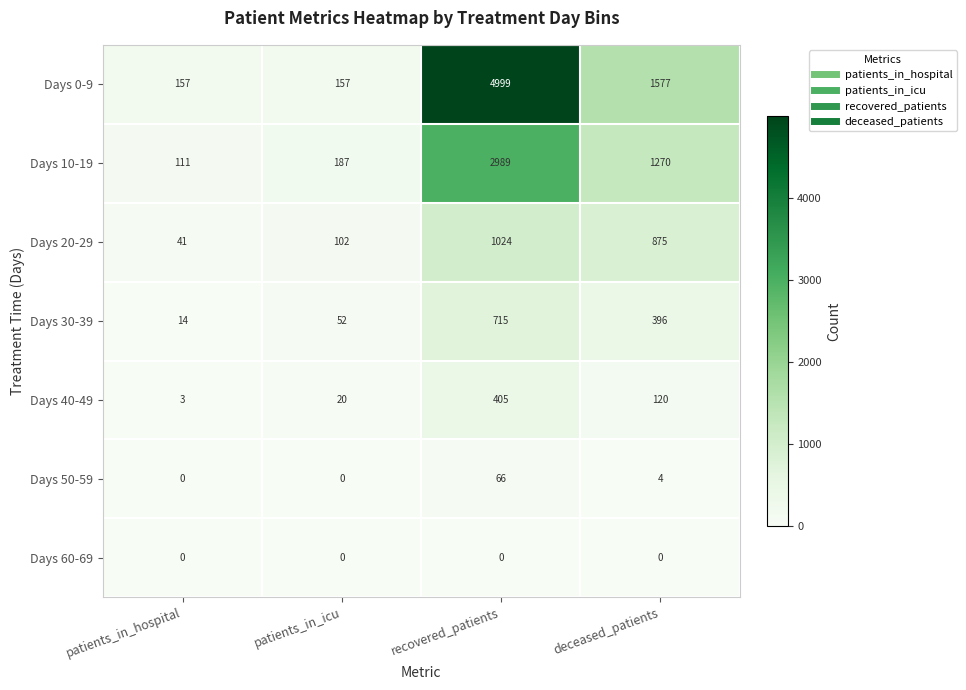

What is the total value across all series at recovered_patients?

10198